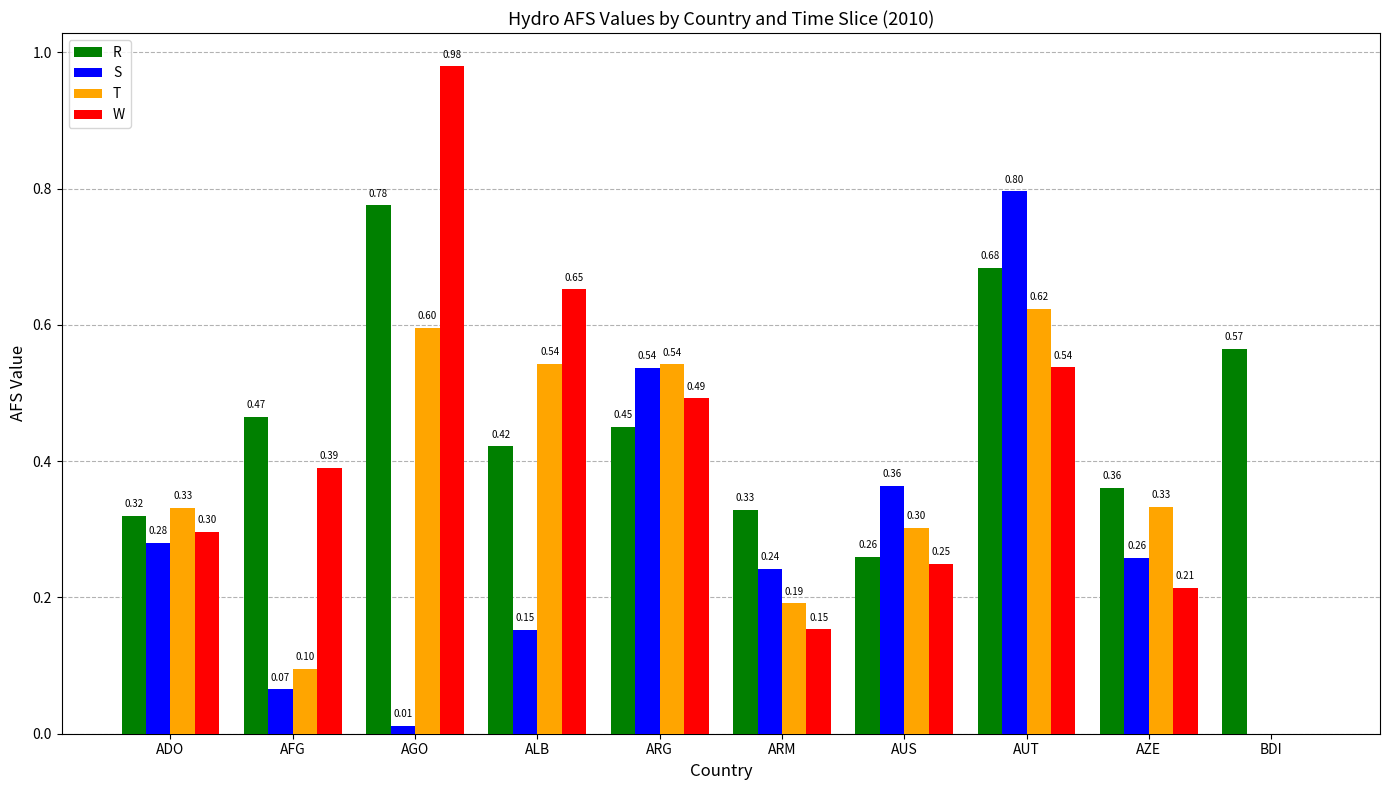

At which label is W closest to 0?

BDI